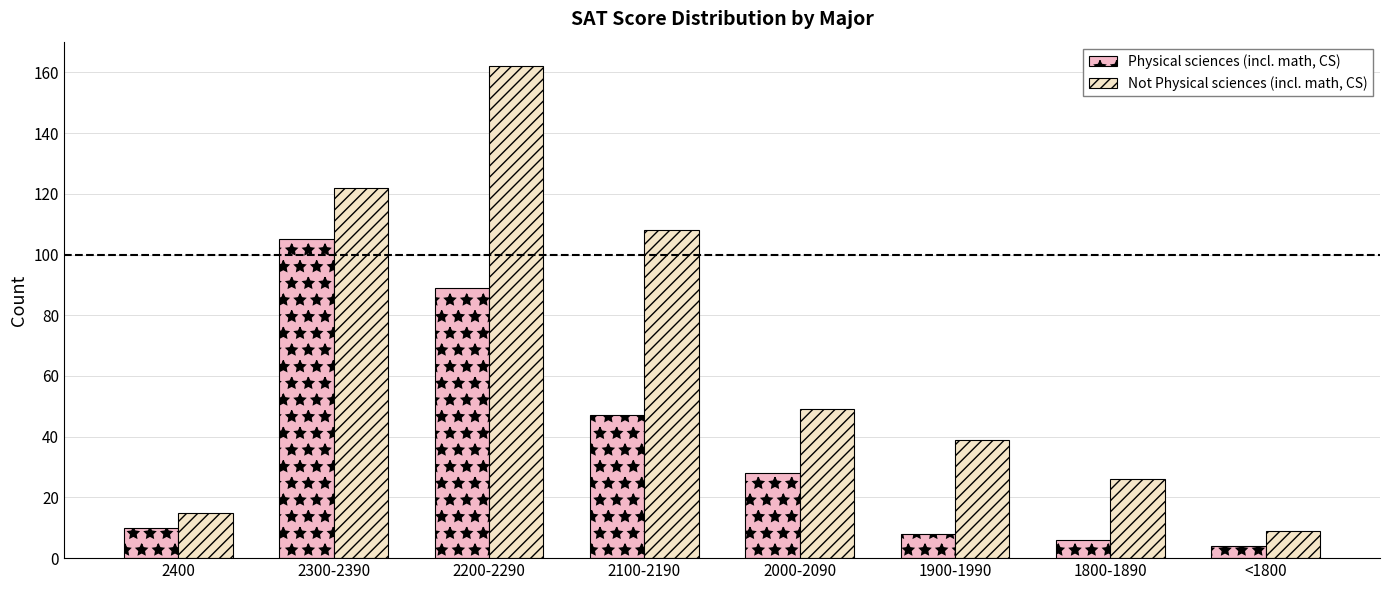

What is the spread (max minus min) of values at 2300-2390?

17